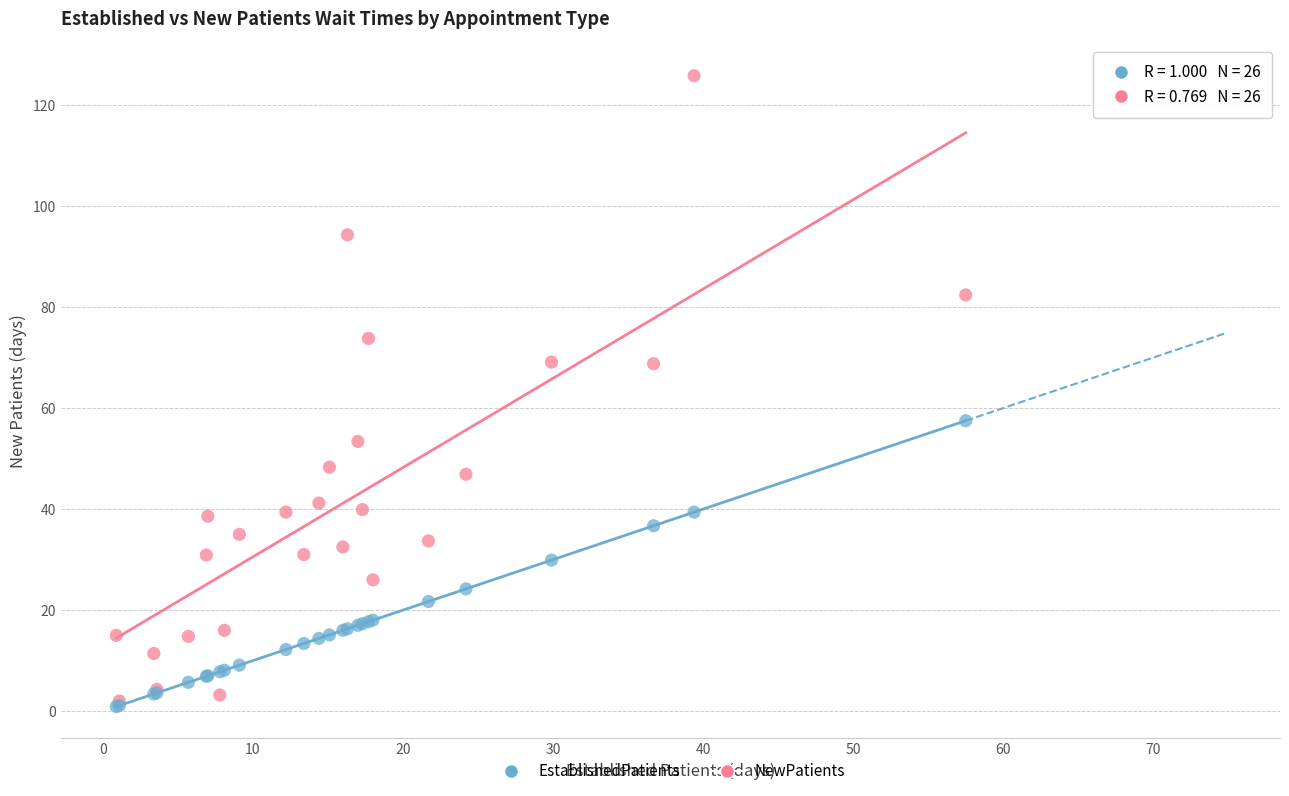

Which series reaches the minimum Y coordinate?

EstablishedPatients